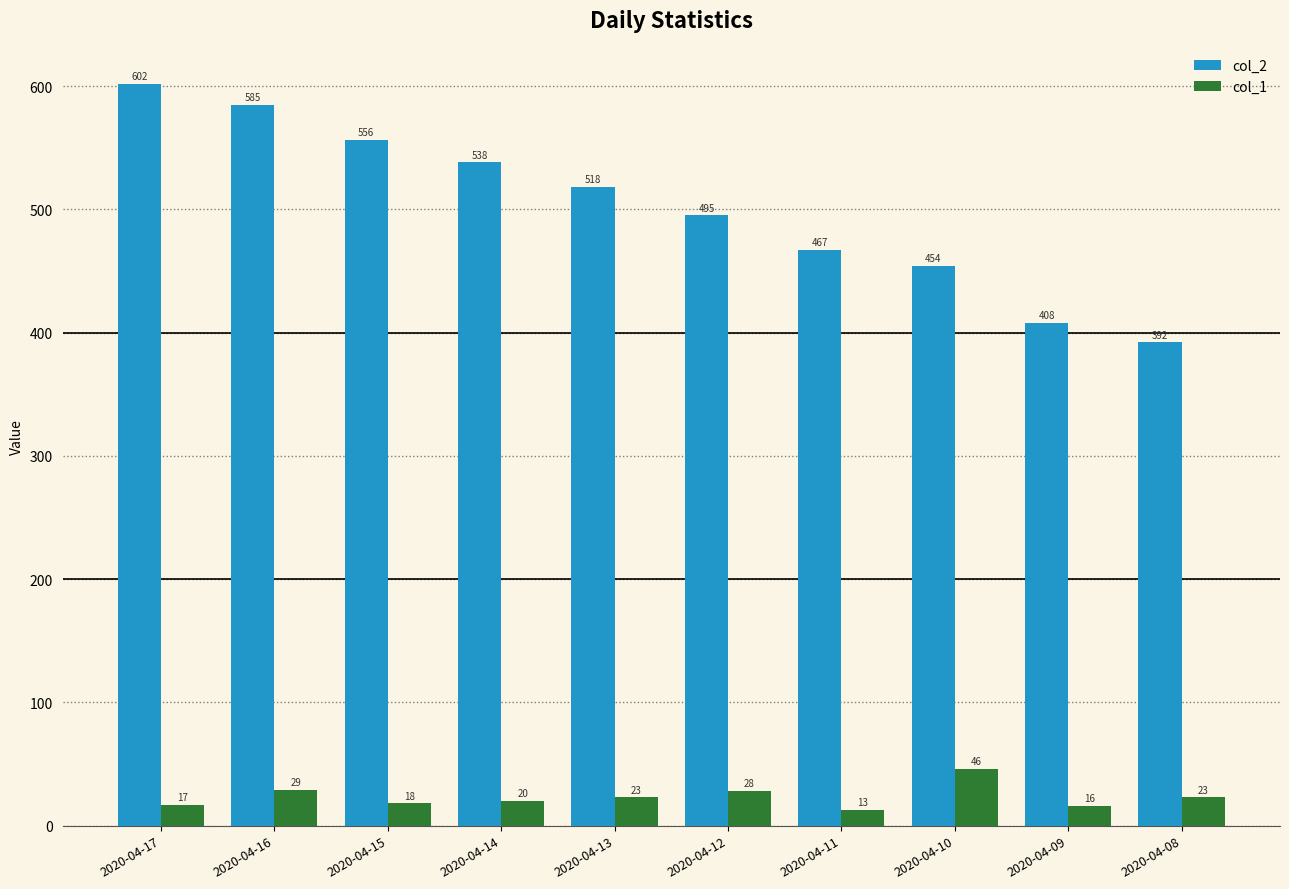

What is the difference between the second highest and second lowest values in the col_2 series?

177